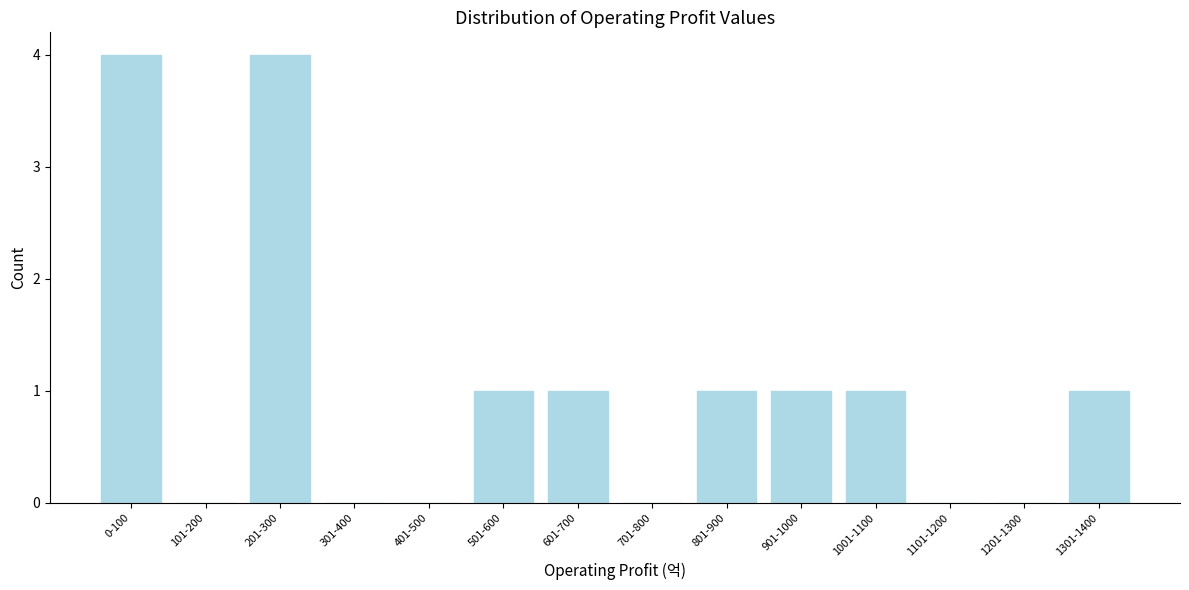

Reading right to left, what are all the values shown in this chart?

1301-1400=1	1201-1300=0	1101-1200=0	1001-1100=1	901-1000=1	801-900=1	701-800=0	601-700=1	501-600=1	401-500=0	301-400=0	201-300=4	101-200=0	0-100=4